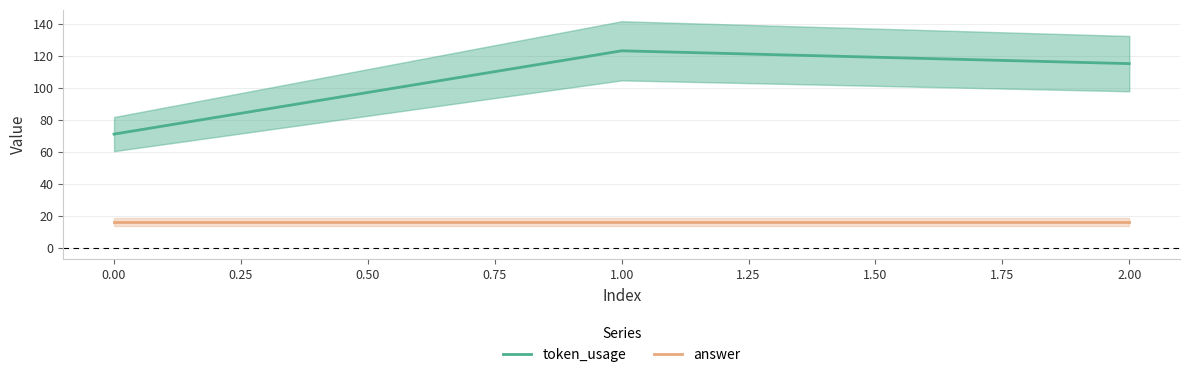

Reading left to right, what are all the values shown in this chart?

token_usage: 71	123	115
answer: 16	16	16